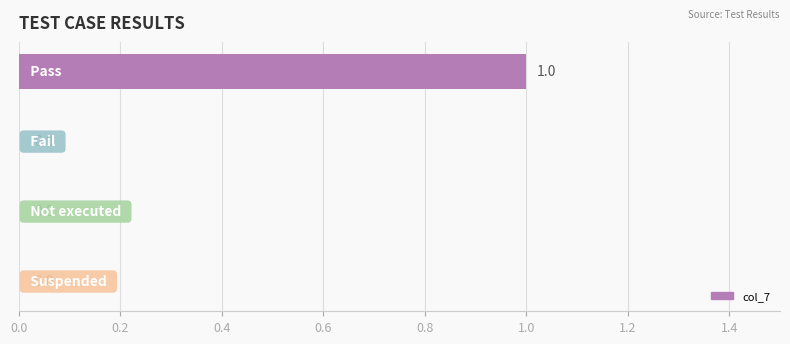

Count the number of data series in this chart.

1